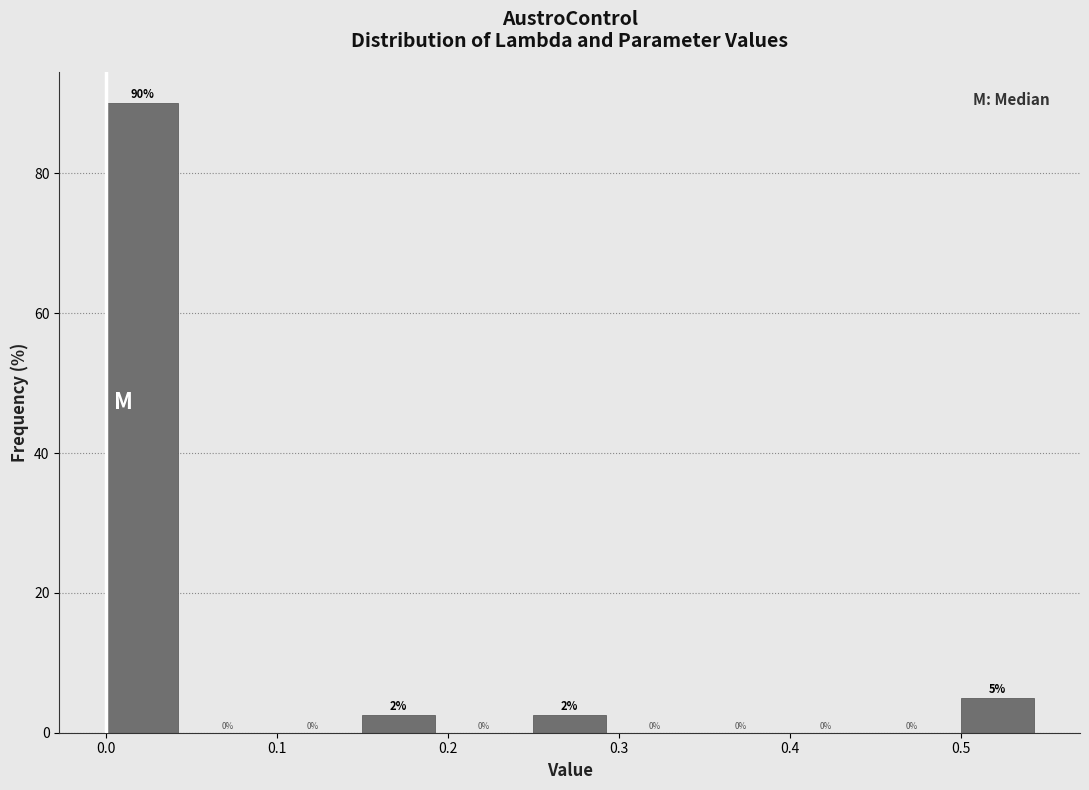

Which range on the x-axis has the tallest bar?

0.00 to 0.05